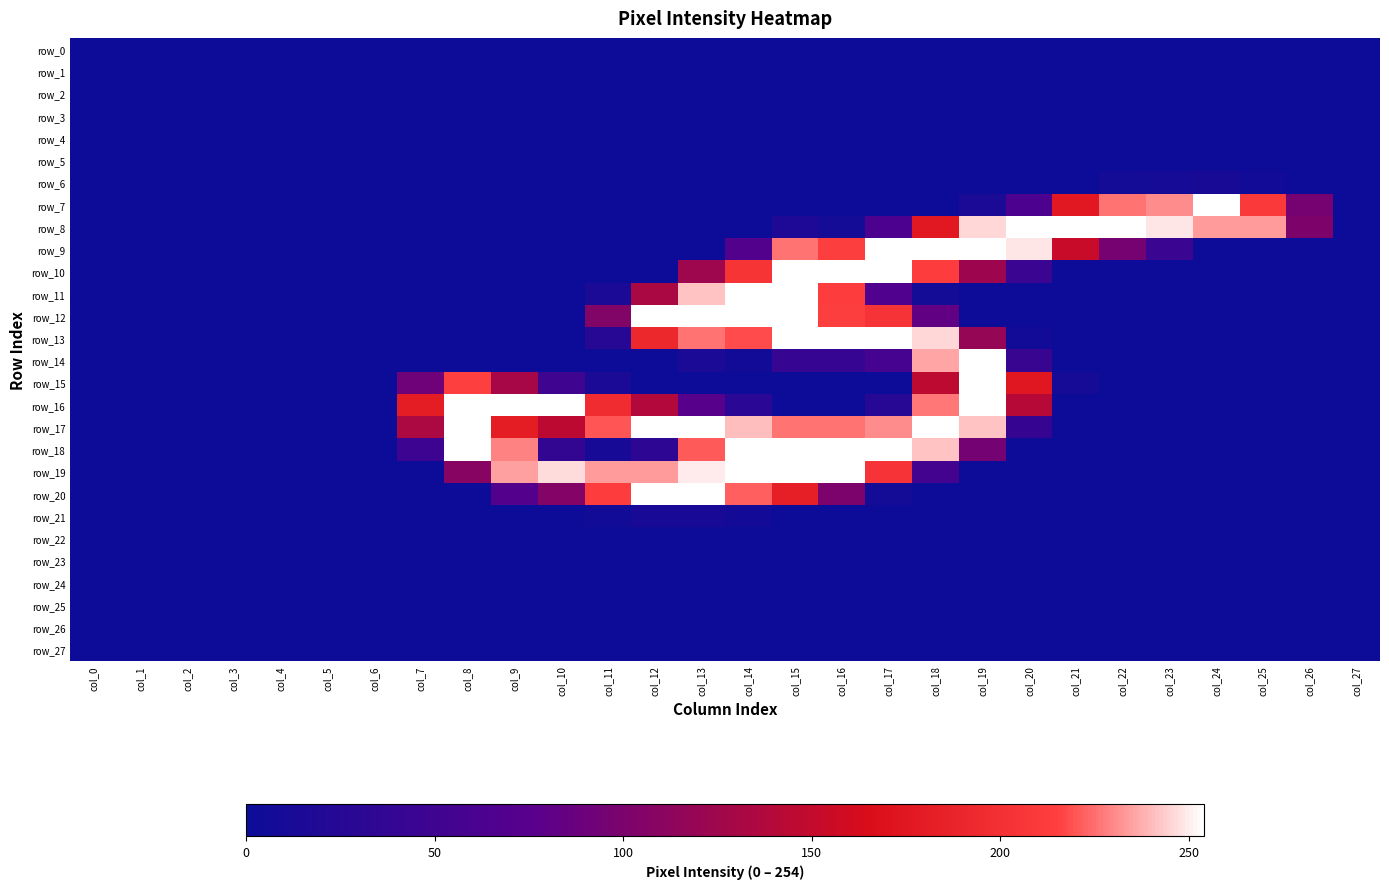

How many categories are shown in the chart?

28